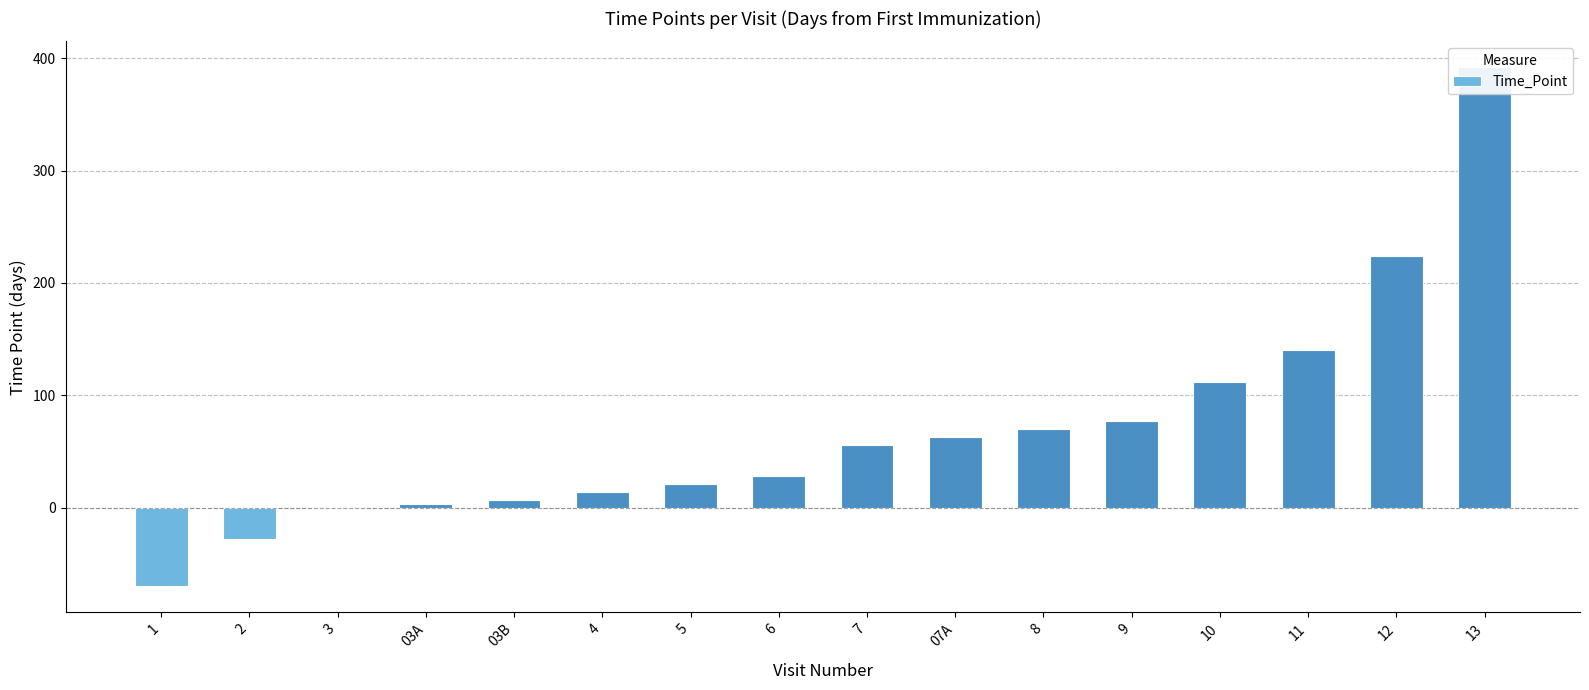

Which label corresponds to the smallest value in the chart?

1